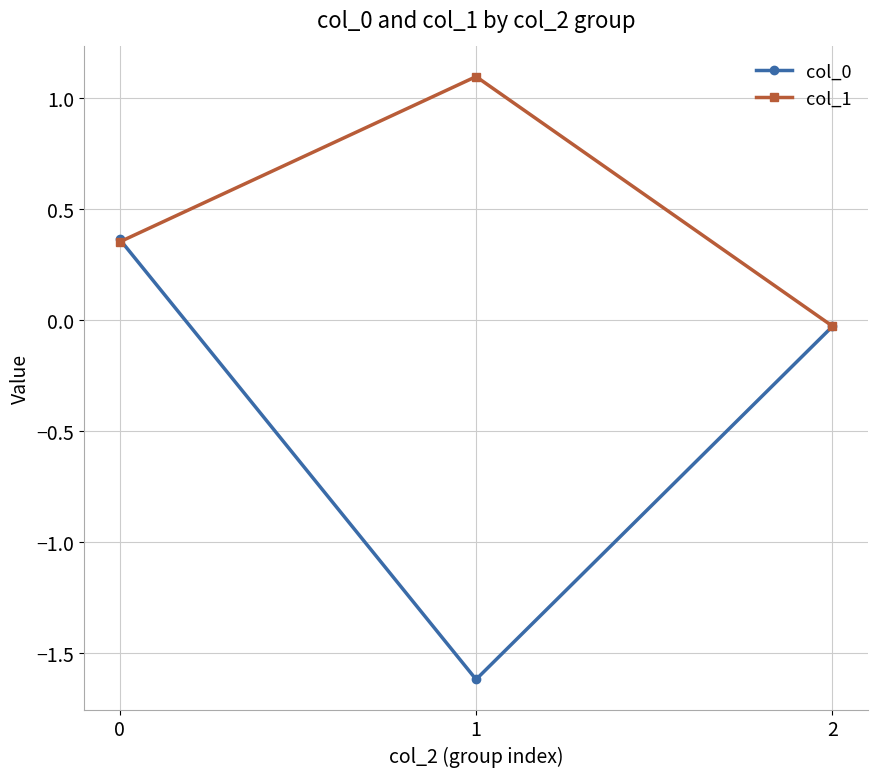

What is the approximate value of col_0 at 1?

-1.6